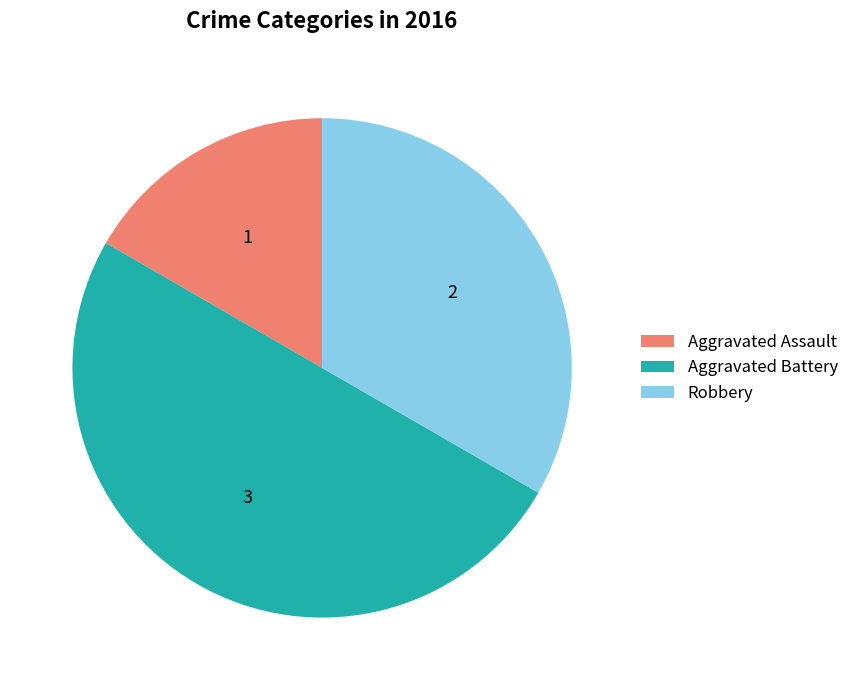

Which slice is the largest?

Aggravated Battery